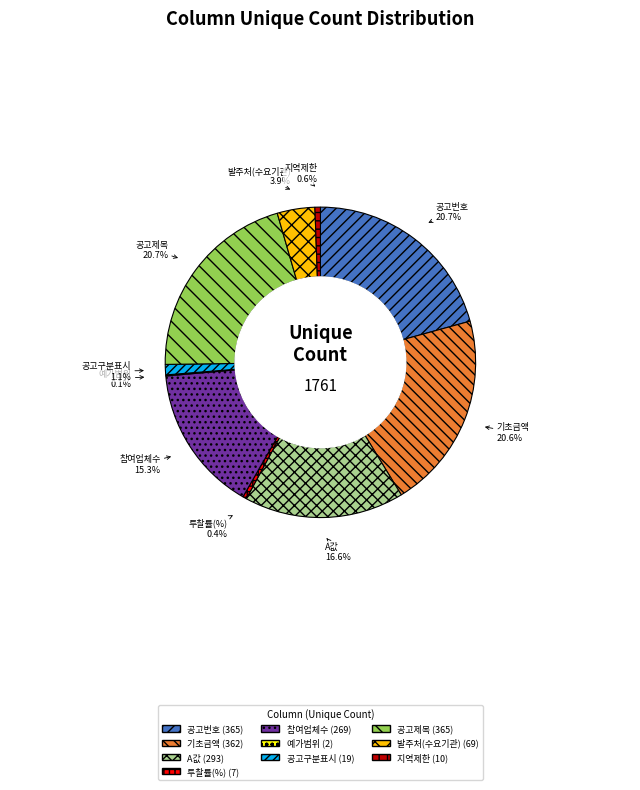

Does 공고번호 represent more than half of the total?

No